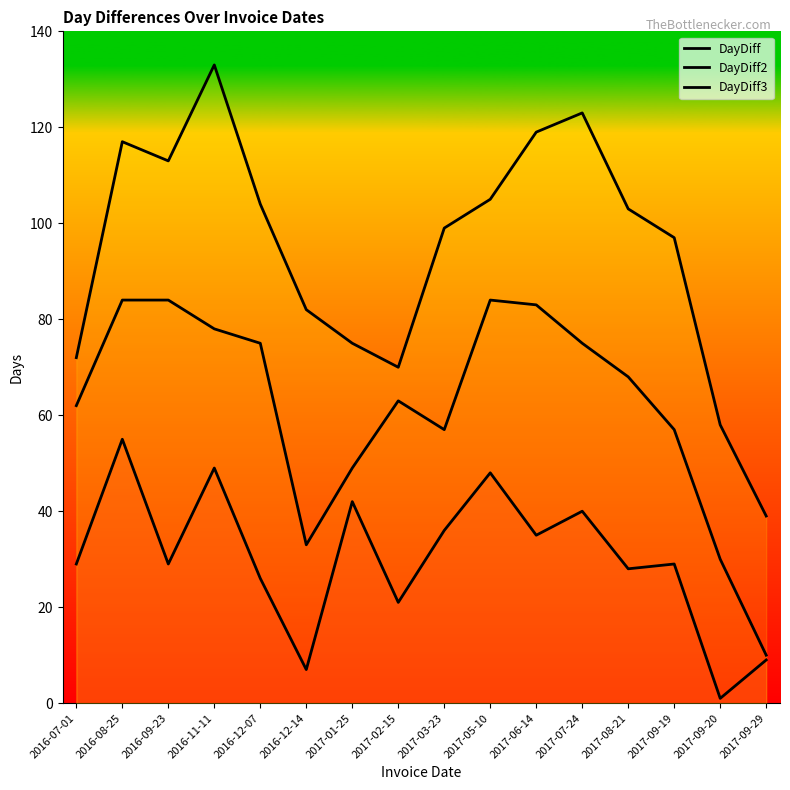

Where does the DayDiff series first go above 29?

2016-08-25